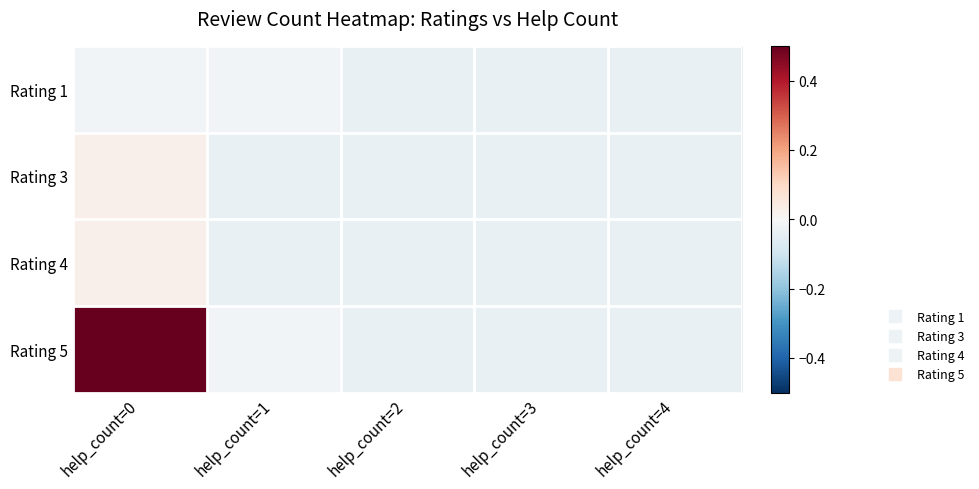

Reading left to right, transcribe all the data shown in this chart.

Rating 1: help_count=0=-0.0	help_count=1=-0.0	help_count=2=-0.0	help_count=3=-0.0	help_count=4=-0.0
Rating 3: help_count=0=0.0	help_count=1=-0.0	help_count=2=-0.0	help_count=3=-0.0	help_count=4=-0.0
Rating 4: help_count=0=0.0	help_count=1=-0.0	help_count=2=-0.0	help_count=3=-0.0	help_count=4=-0.0
Rating 5: help_count=0=0.5	help_count=1=-0.0	help_count=2=-0.0	help_count=3=-0.0	help_count=4=-0.0